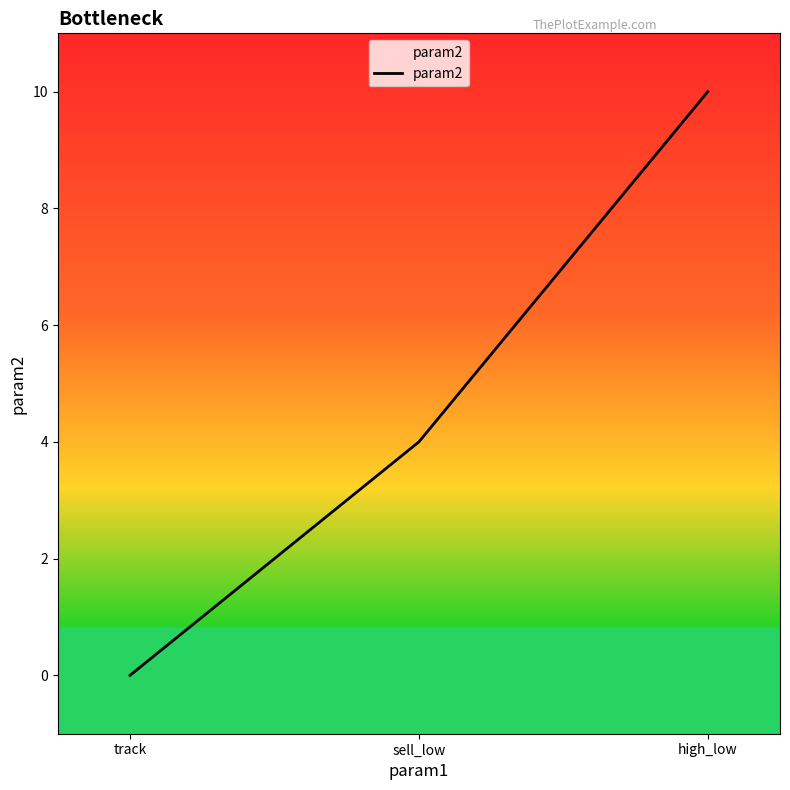

What is the maximum value shown in the chart?

10